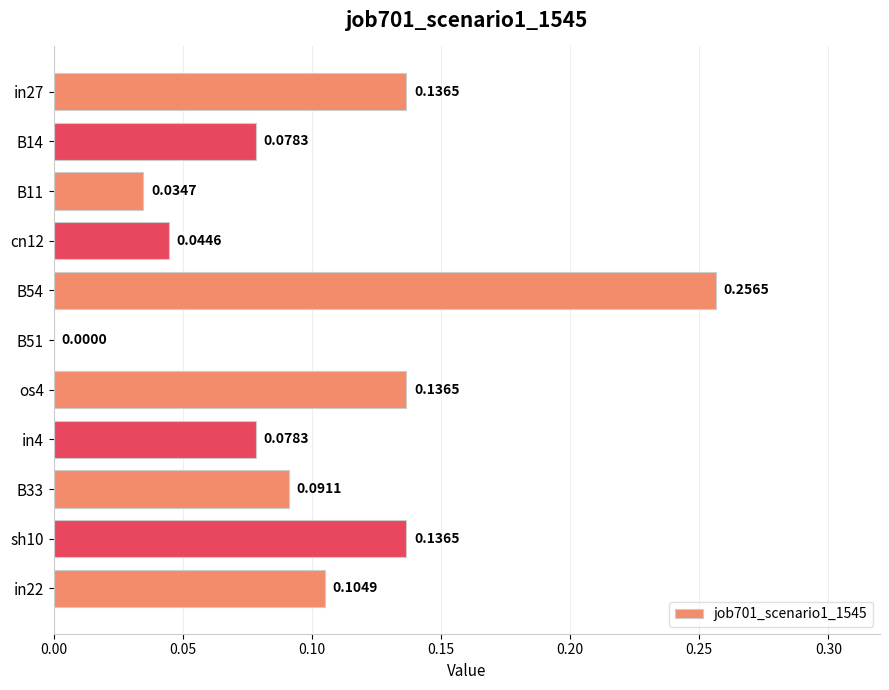

Where is the data nearest to the value 0?

B51